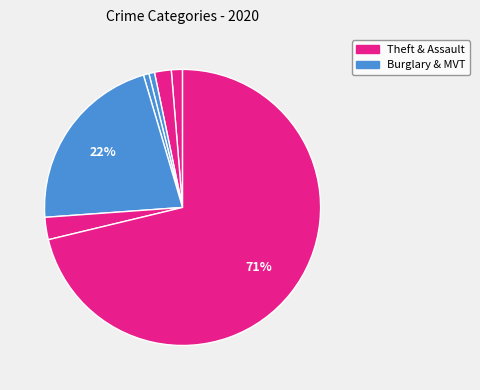

How many slices are in this pie chart?

7